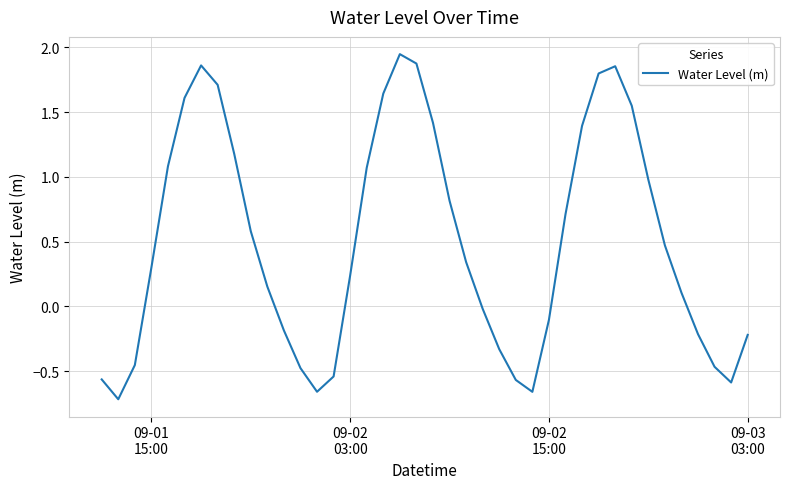

What is the difference between the maximum and minimum values?

2.7